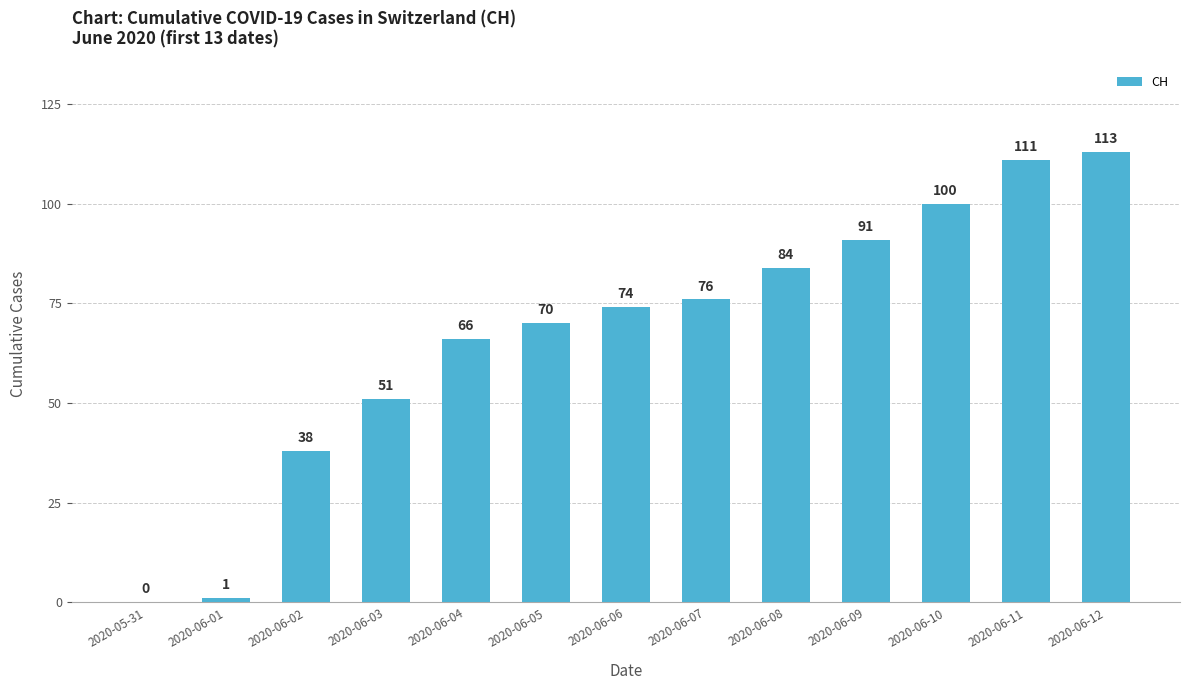

The chart shows a value of 113 at 2020-06-12. True or false?

True